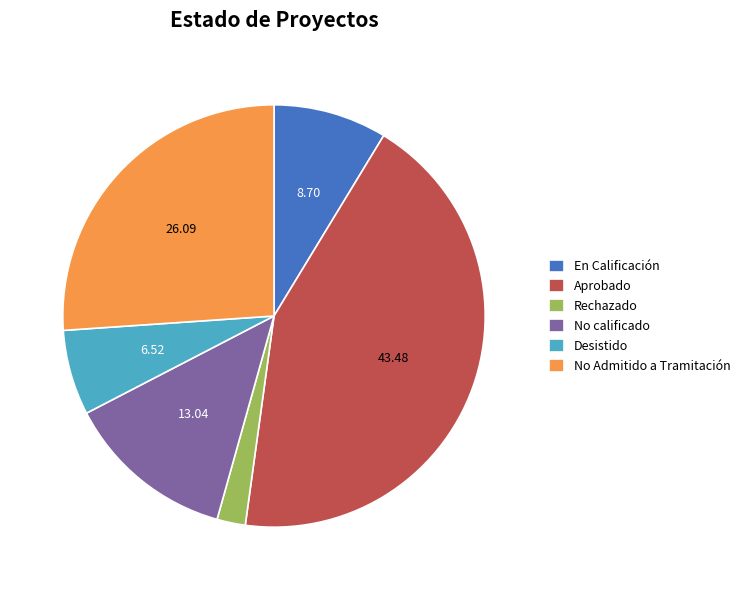

What is the ratio of the value at No calificado to the value at Desistido?

2.0